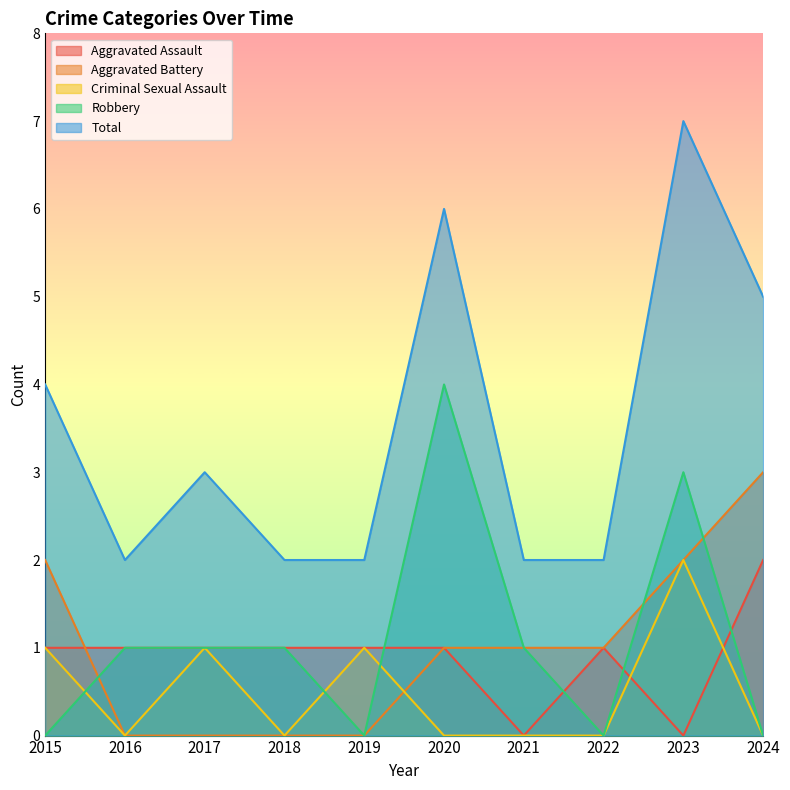

What is the spread (max minus min) of values at 2021?

2